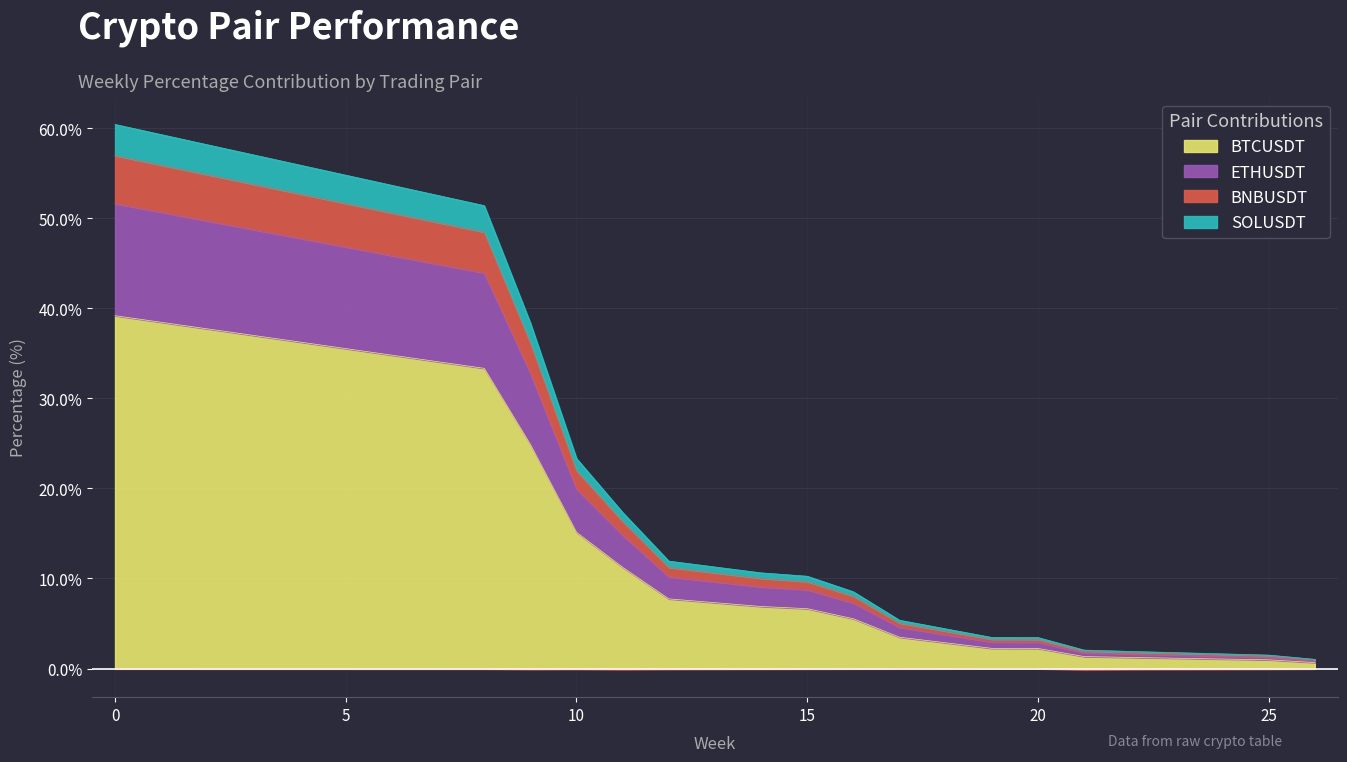

What is the highest value of the BTCUSDT series?

39.2